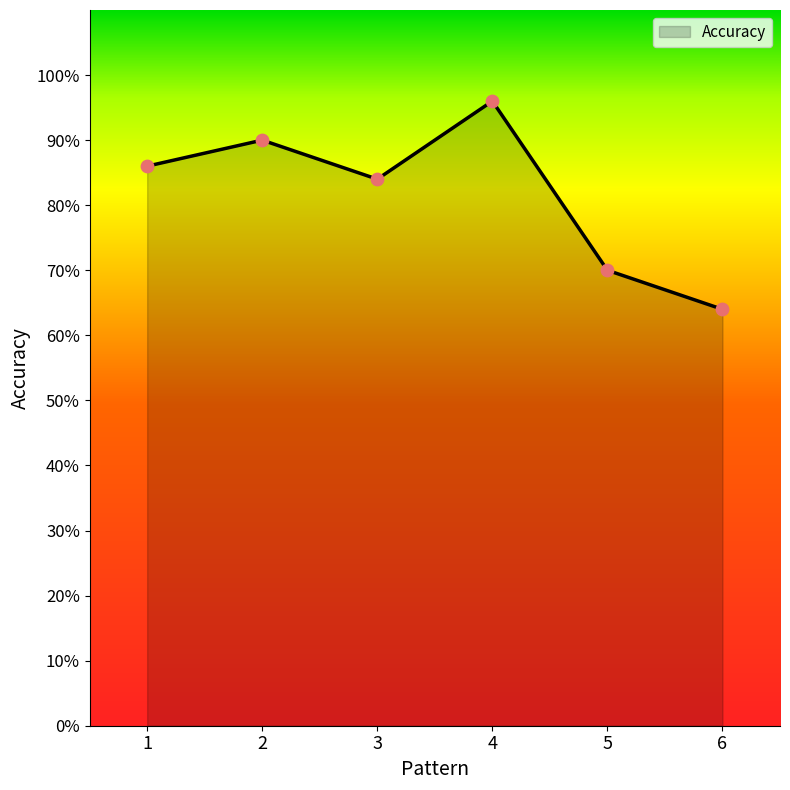

Which has a higher value, 3 or 1?

1